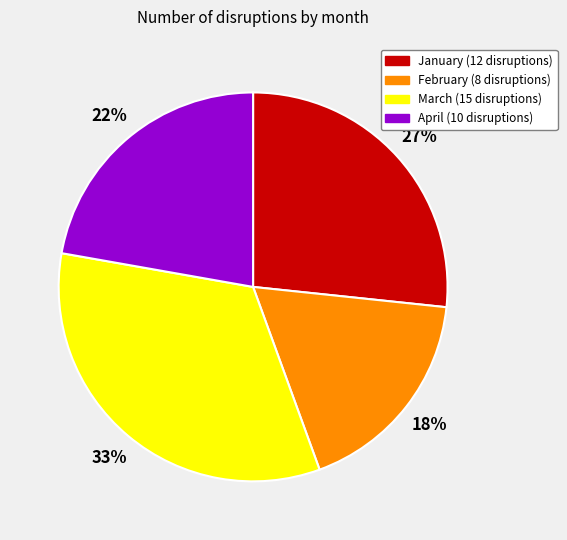

To the nearest percent, what is the difference between the February and January slice percentages?

9%